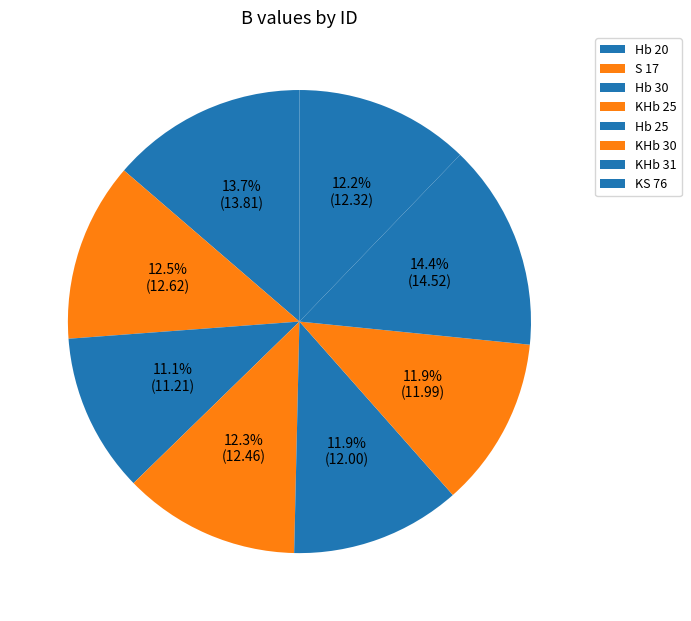

Rank the categories by value from highest to lowest.

KHb 31, Hb 20, S 17, KHb 25, KS 76, Hb 25, KHb 30, Hb 30